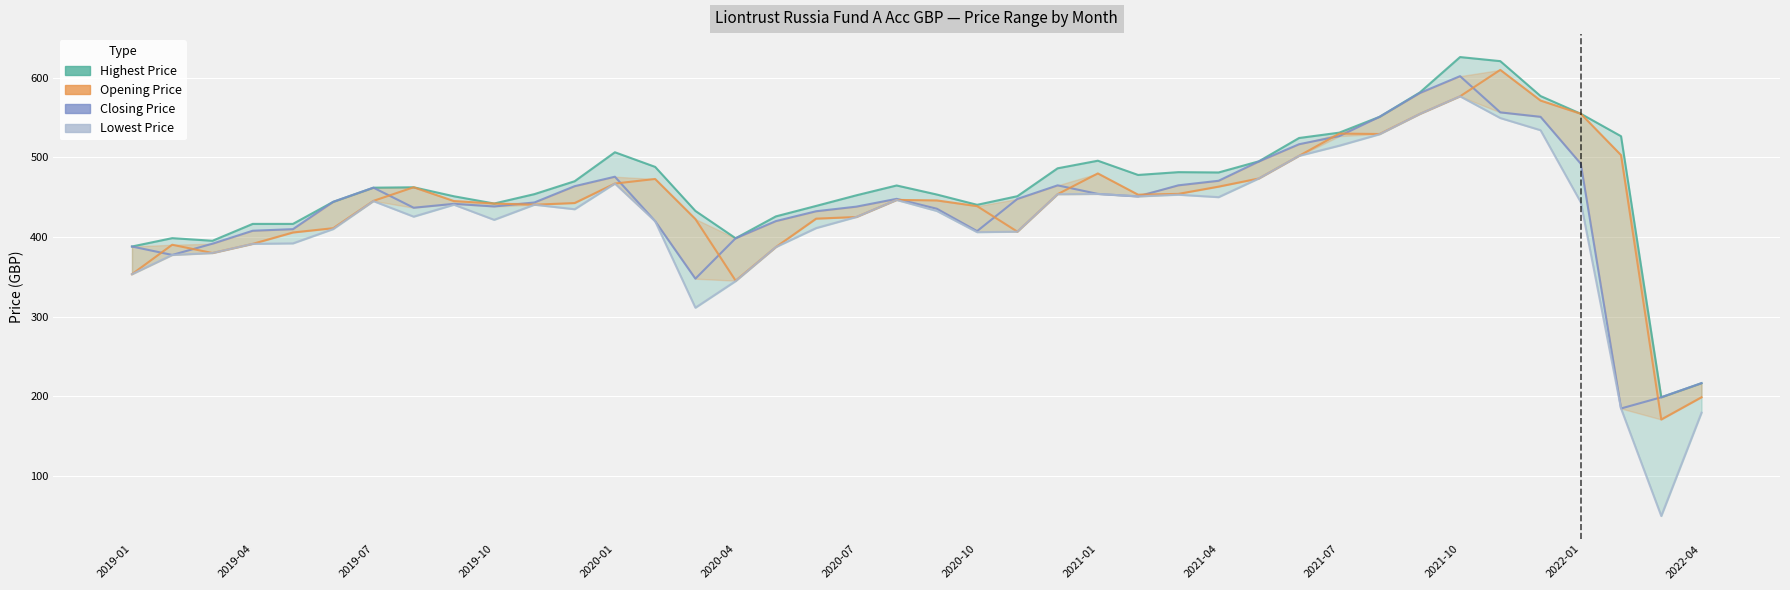

How many lines are shown in the chart?

4